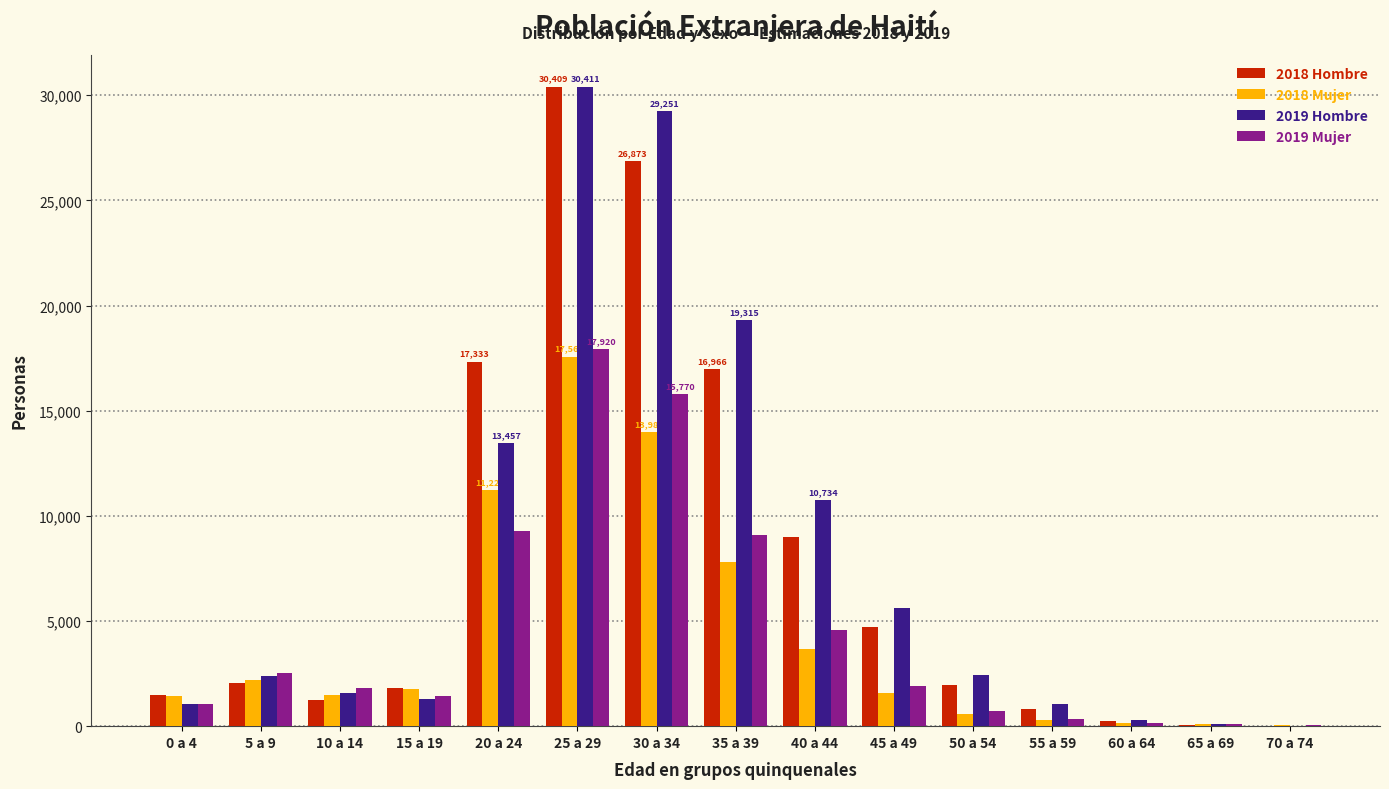

Are the bars horizontal?

No